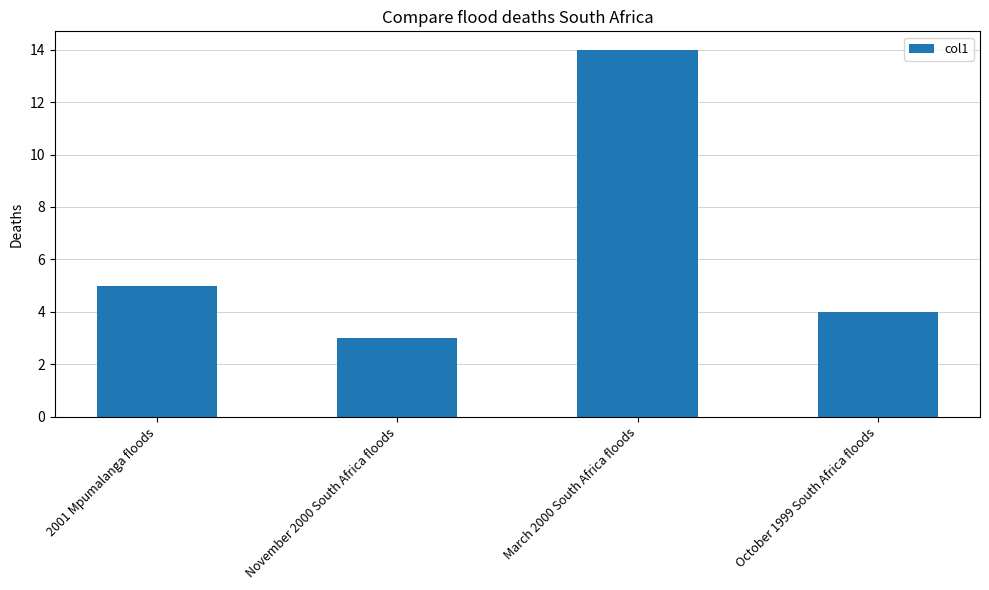

What is the label of the 1st bar from the right?

October 1999 South Africa floods